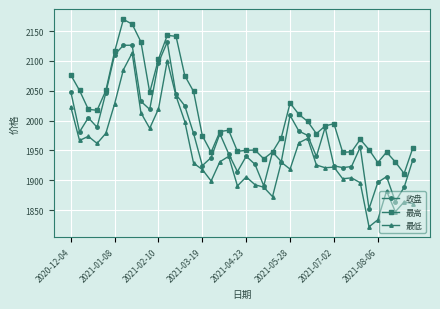

In 最低, how many points are higher than both neighbors (excluding endpoints)?

11